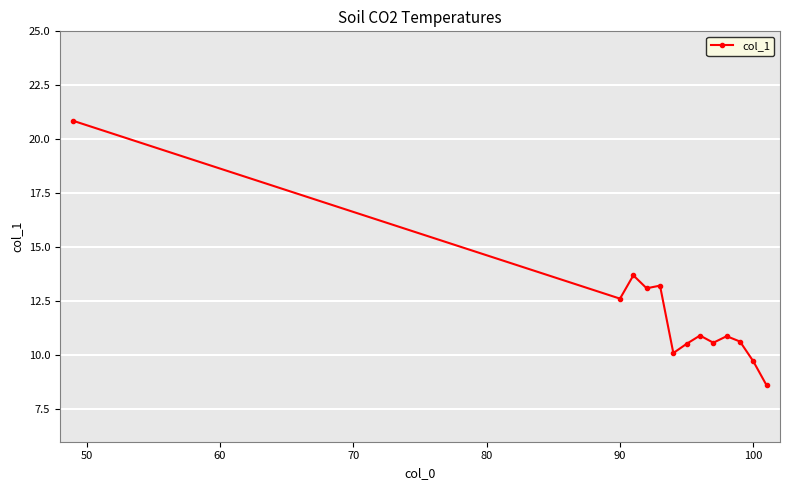

What is the minimum value shown in the chart?

8.6